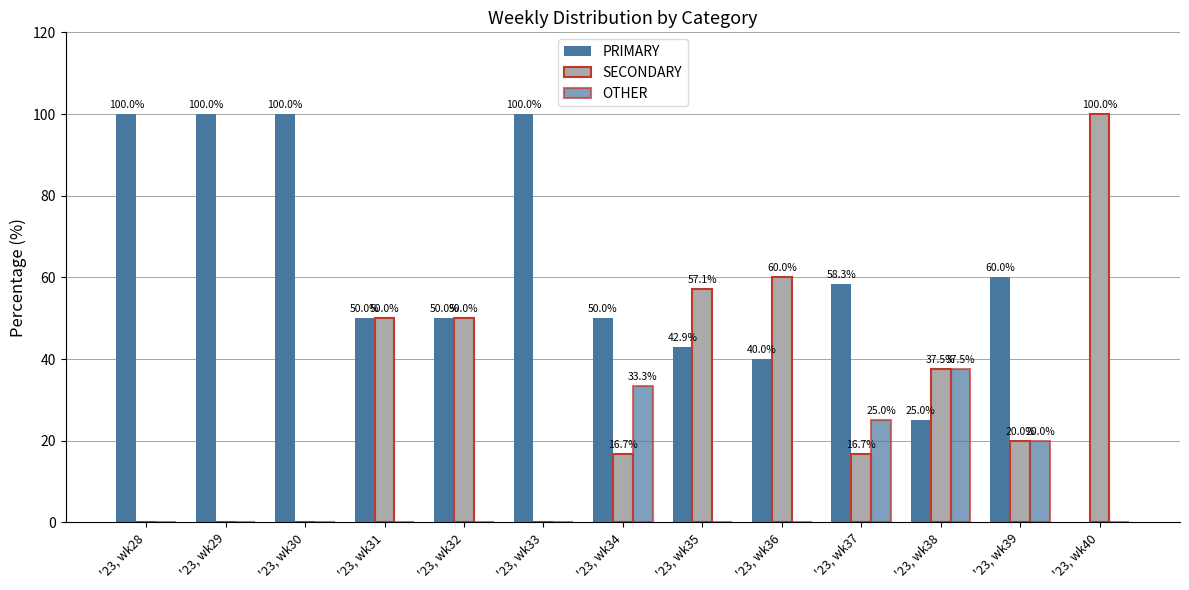

At how many categories does at least one series exceed 73?

5